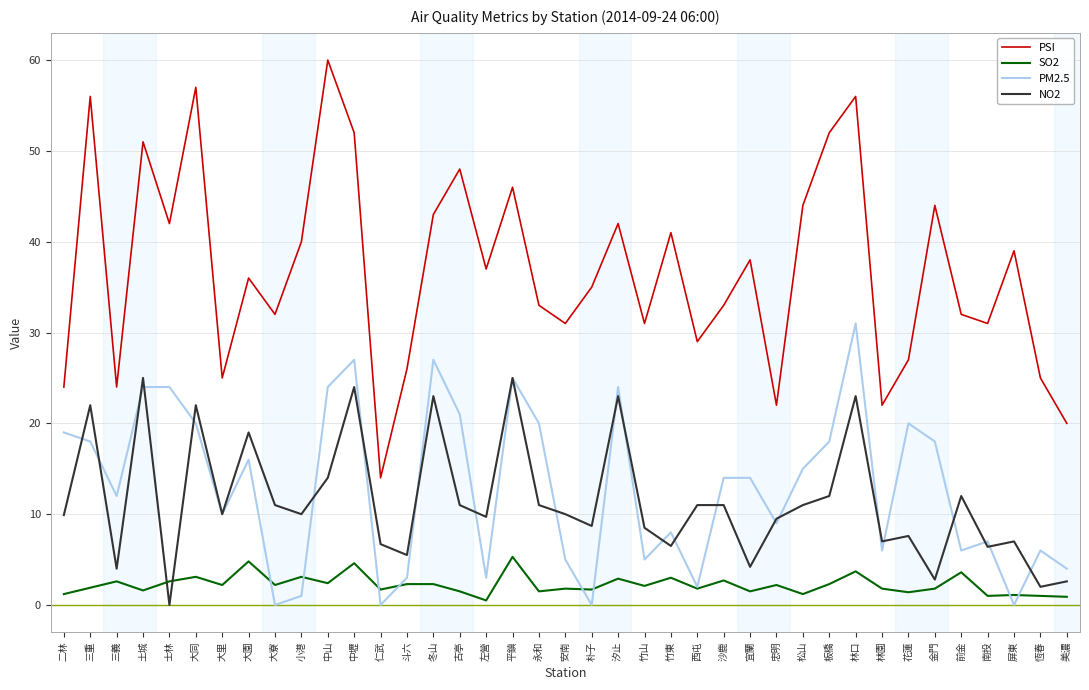

What position from the left is 沙鹿?

26